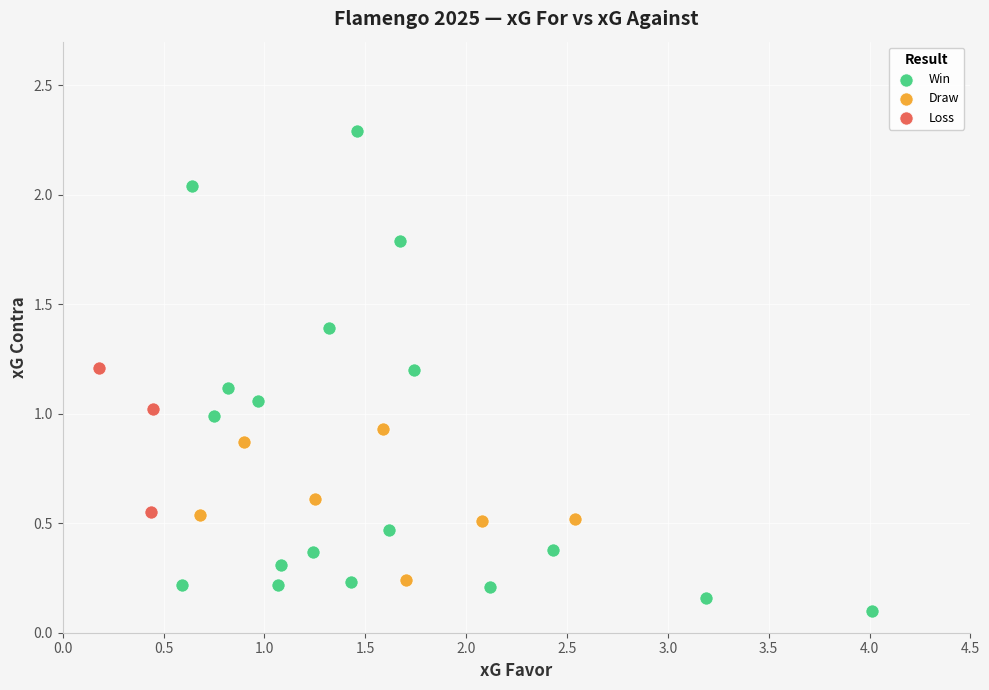

Which series reaches the minimum Y coordinate?

Win